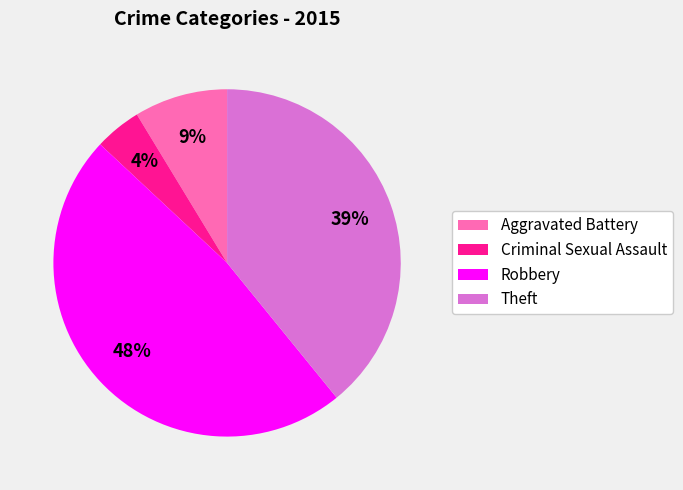

Between Theft and Criminal Sexual Assault, which is larger?

Theft